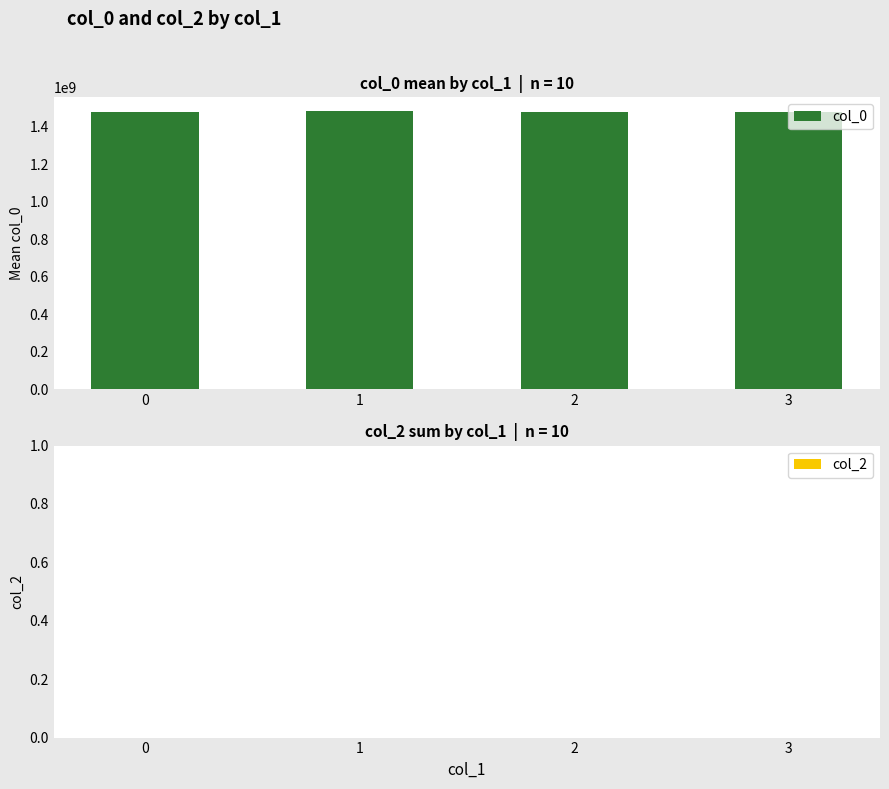

The value at 3 is 2303995022.1. True or false?

False